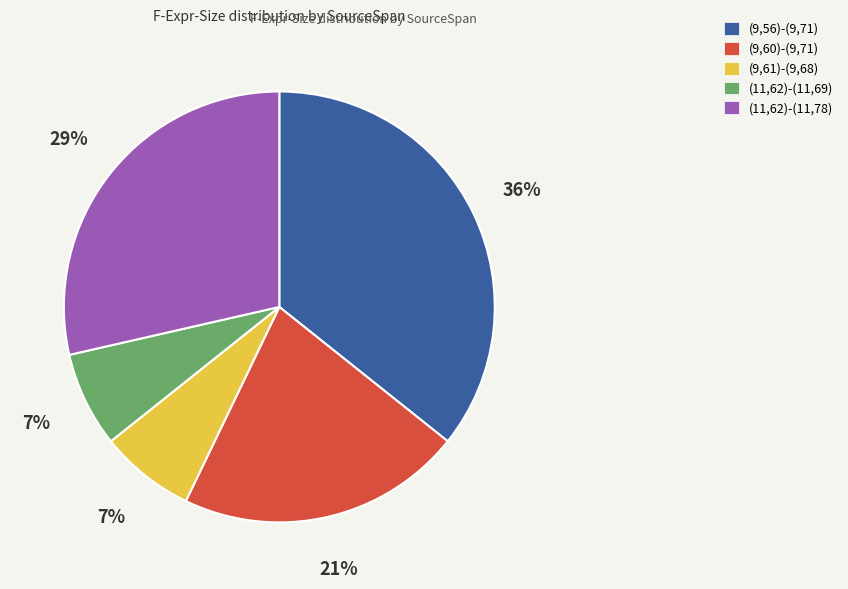

Which slice is the largest?

(9,56)-(9,71)